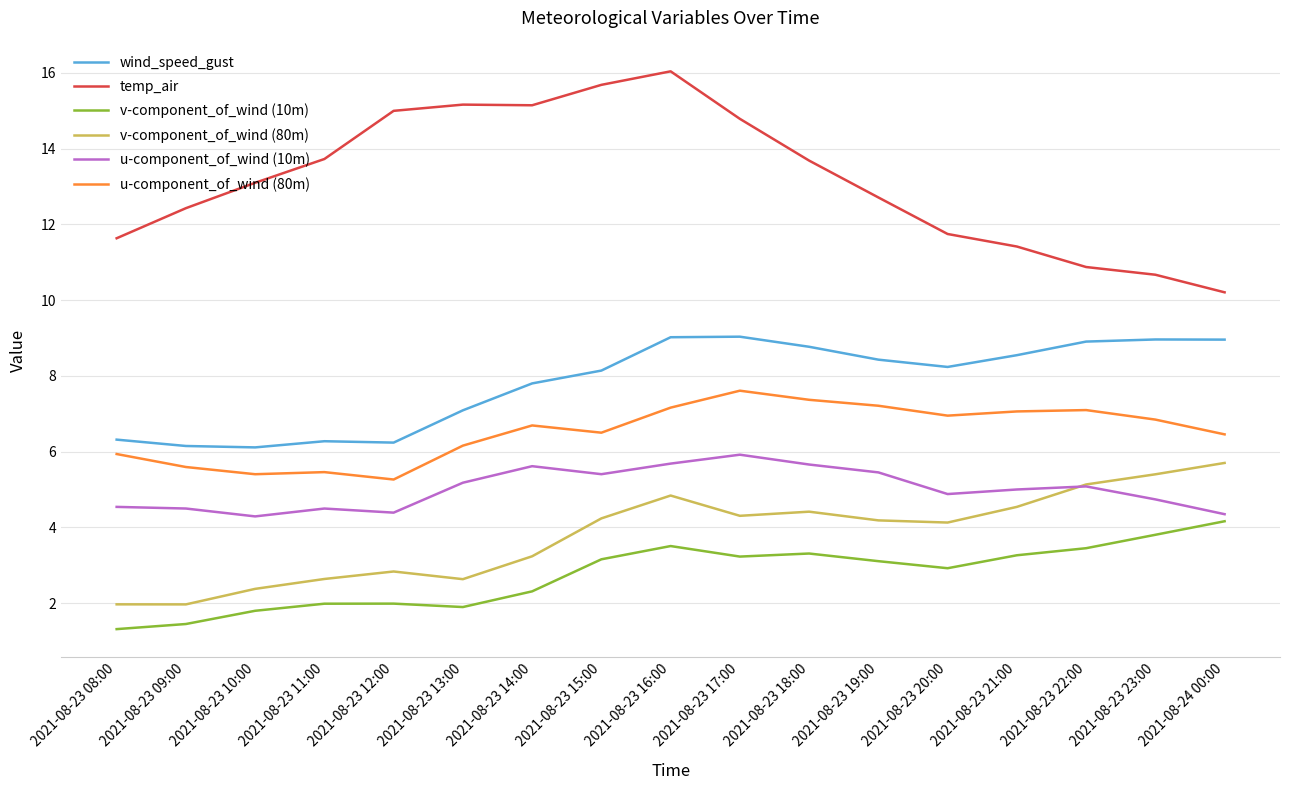

True or false: u-component_of_wind (10m) and wind_speed_gust intersect in this chart.

False